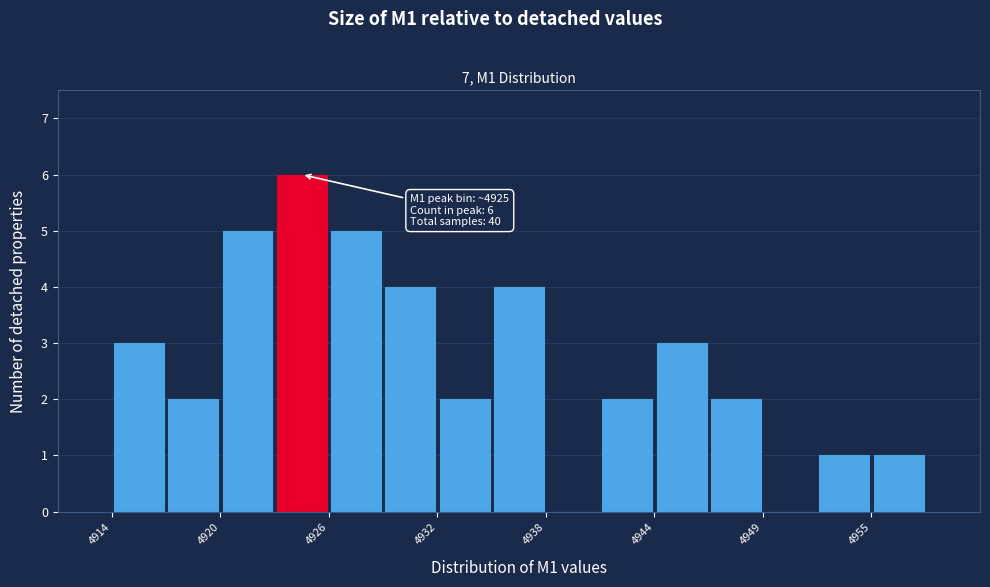

Read against the x-axis, roughly where is the centre of the tallest bar?

4925